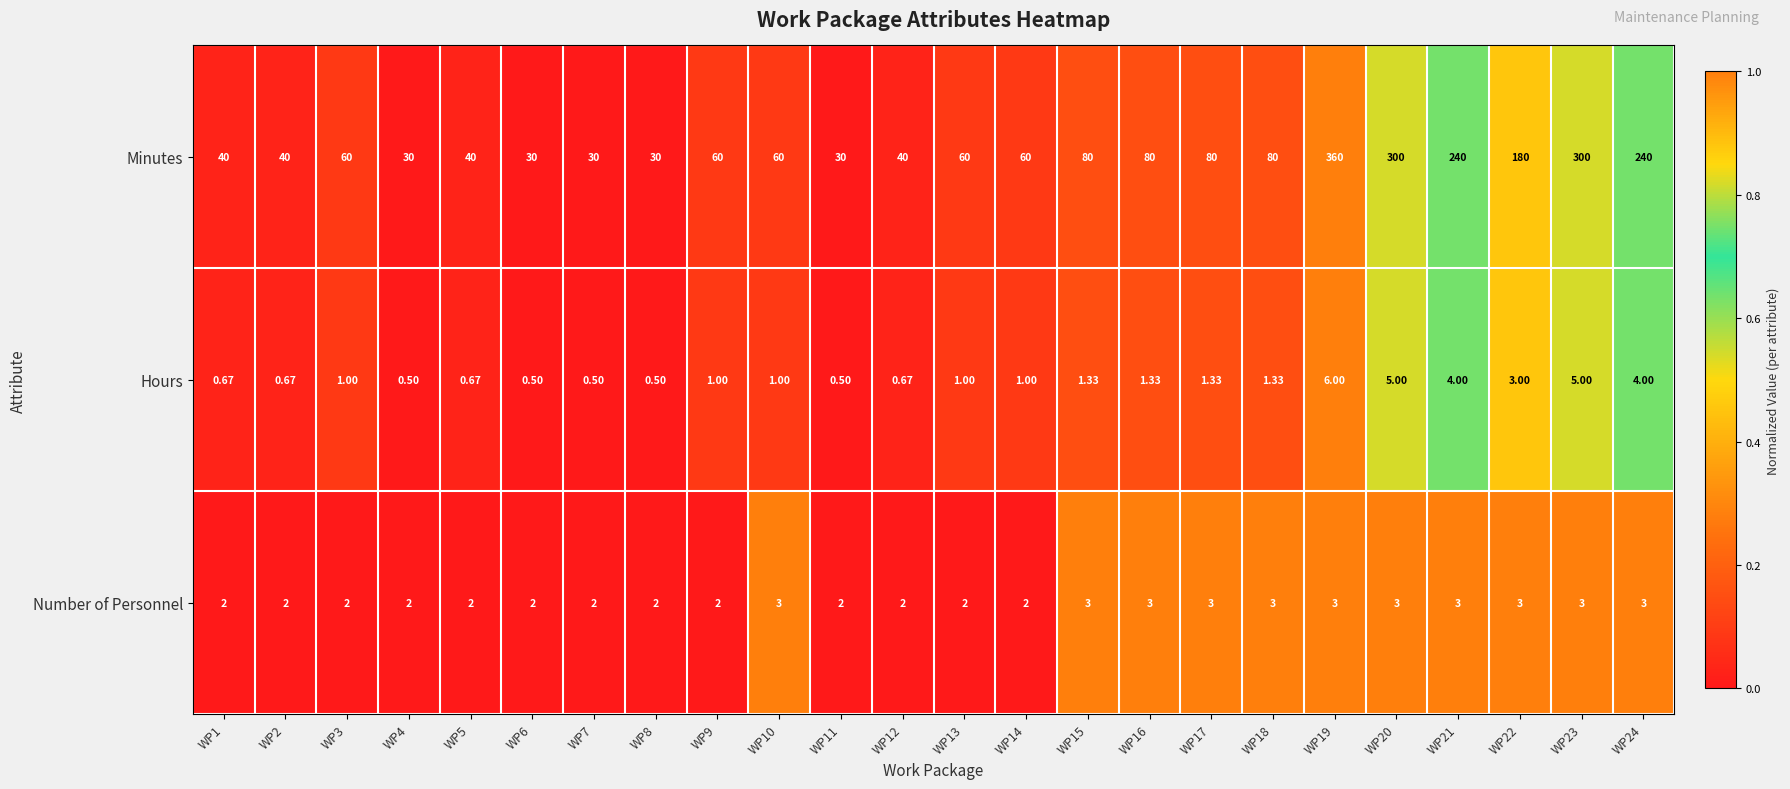

What is the total value across all series at WP18?

84.3